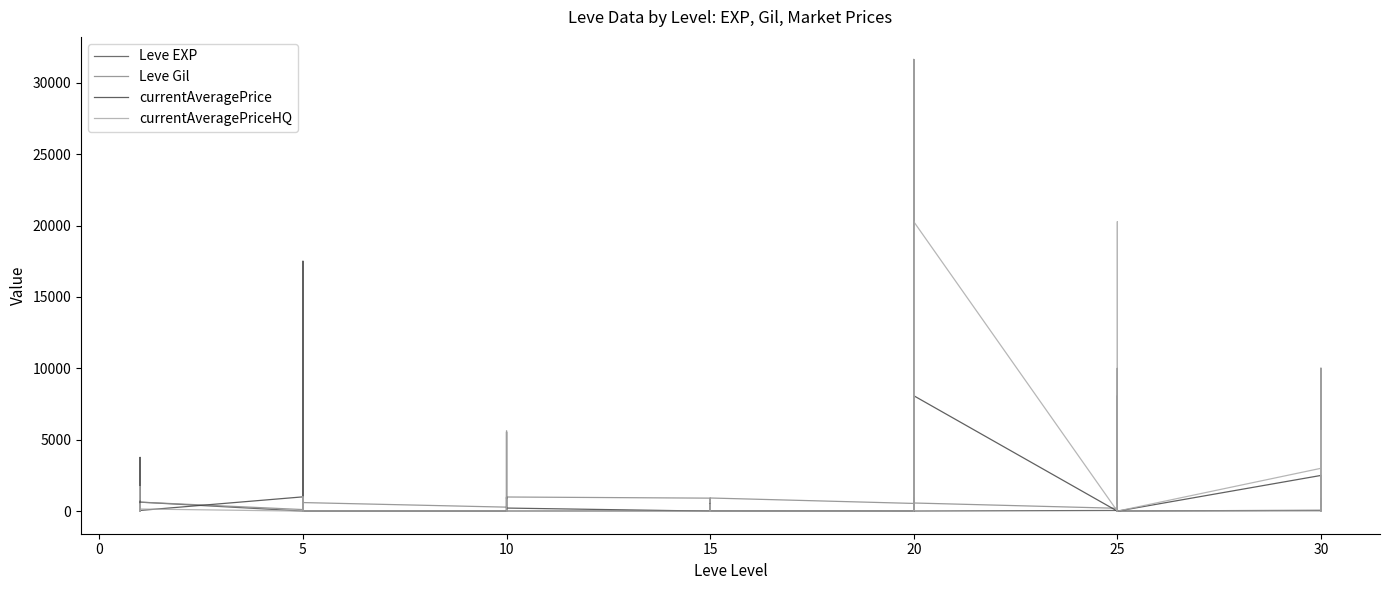

What is the value of the Leve EXP point at the 17th from the left?

13.0